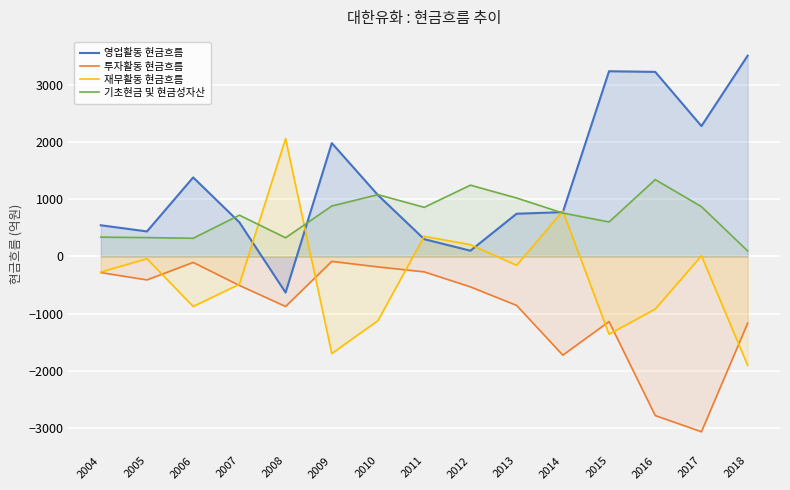

What are all the series names shown in the legend?

영업활동 현금흐름, 투자활동 현금흐름, 재무활동 현금흐름, 기초현금 및 현금성자산